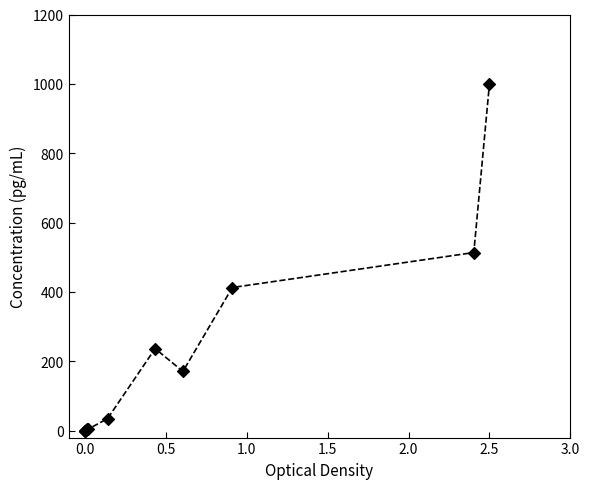

What Y value in the scatter plot is closest to 500?

513.6